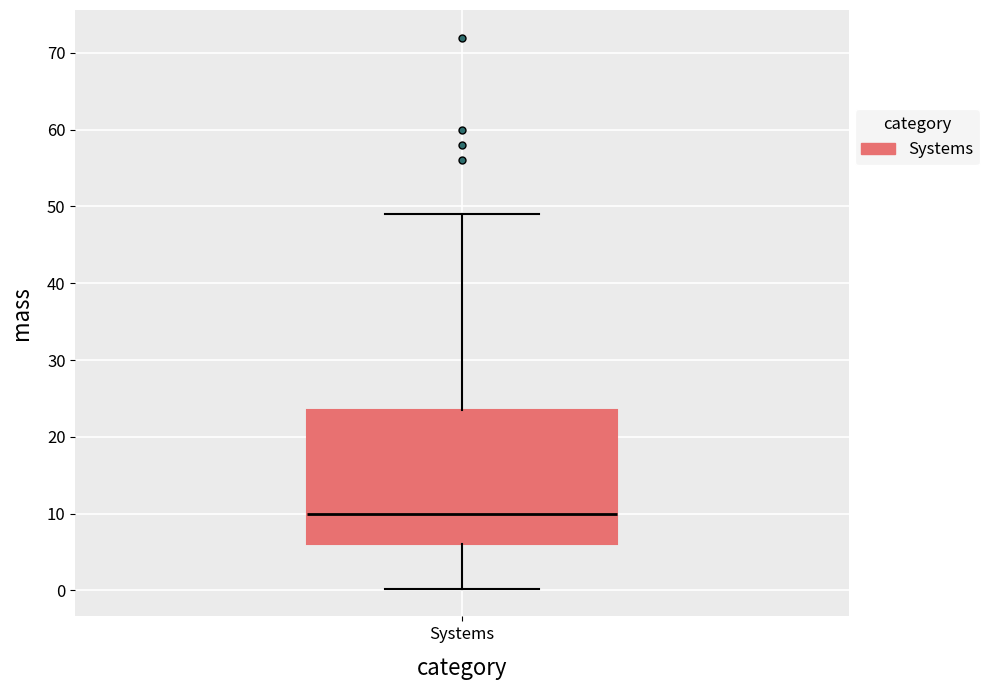

Transcribe this box plot: give where the median line is, the range the box spans, and where the two whiskers end, as read against the y-axis. The values are not printed on the chart, so give them approximately, as read against the axis.

median 10, box 6 to 24, whiskers 0 to 49